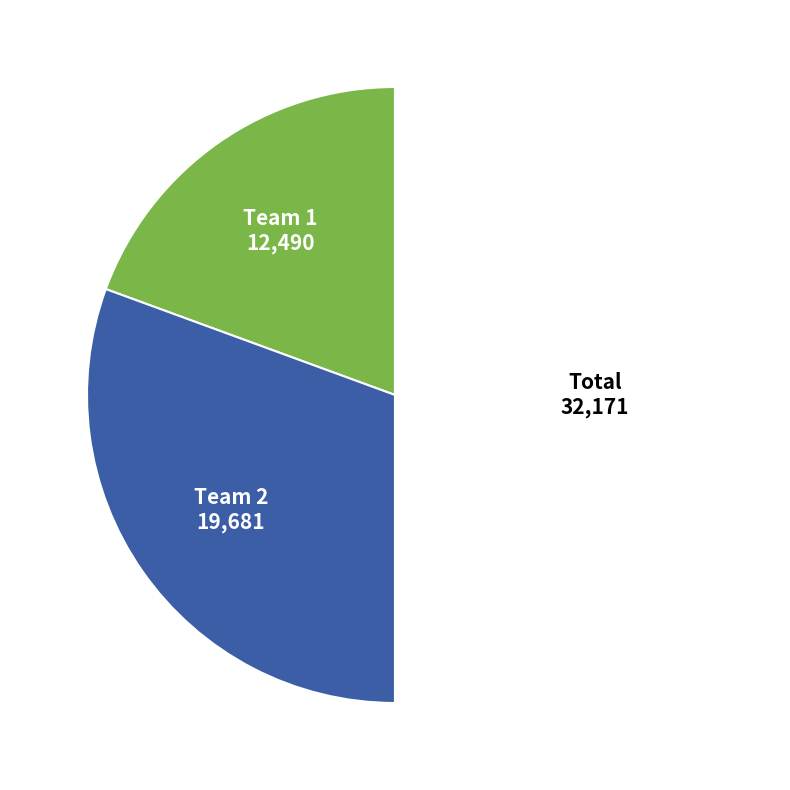

Is the sum of Total 32,171 and Team 1 12,490 greater than half?

Yes